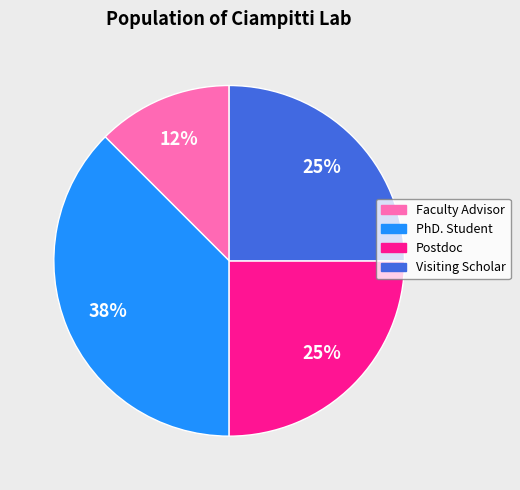

Does Visiting Scholar account for over 50% of the chart?

No